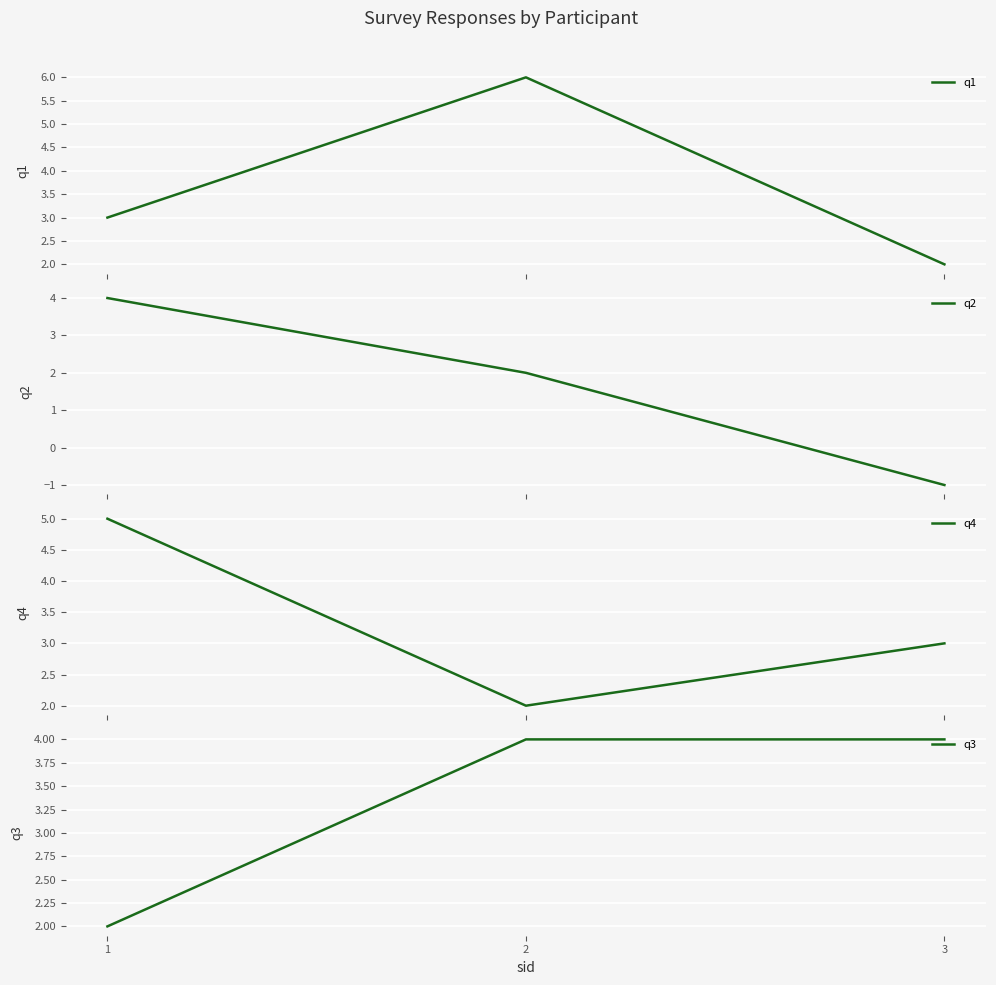

What is the lowest value of the q4 series?

2